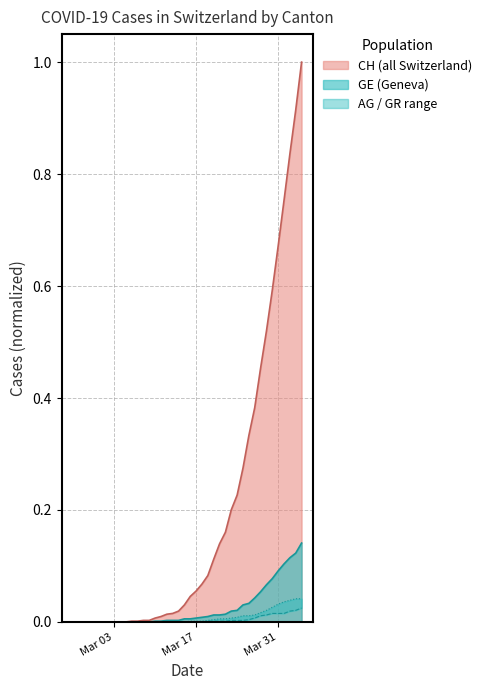

At how many categories does at least one series exceed 0?

30